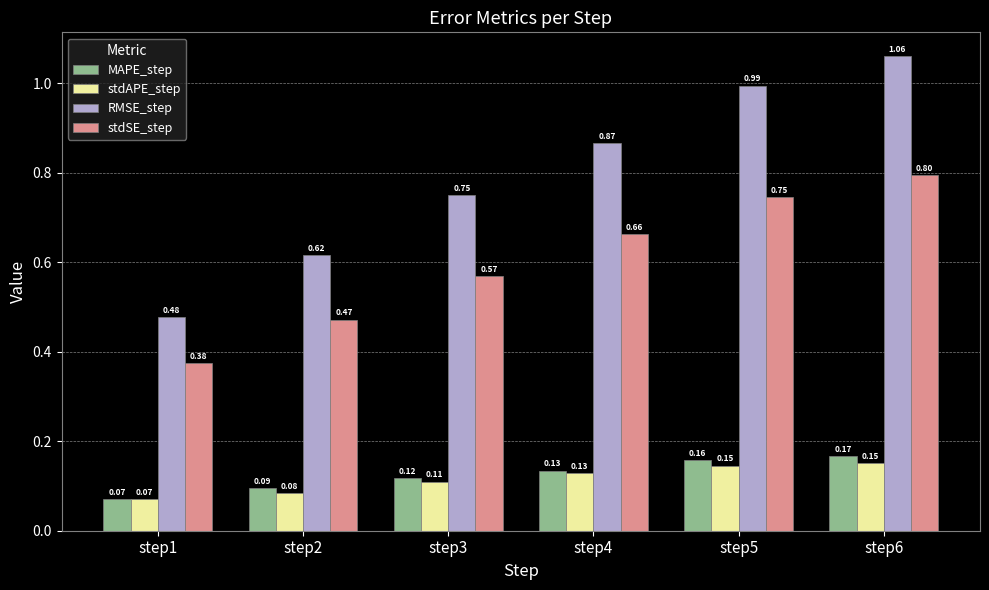

Between step3 and step5, which series saw the biggest shift?

RMSE_step